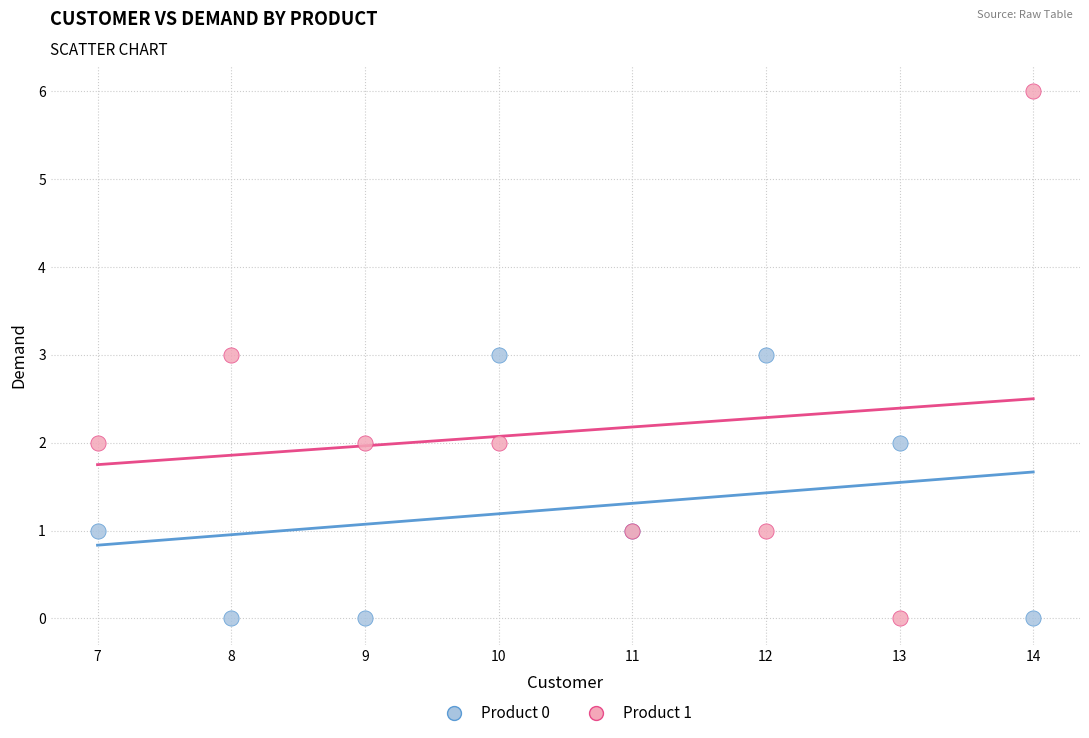

What are all the series names shown in the legend?

Product 0, Product 1